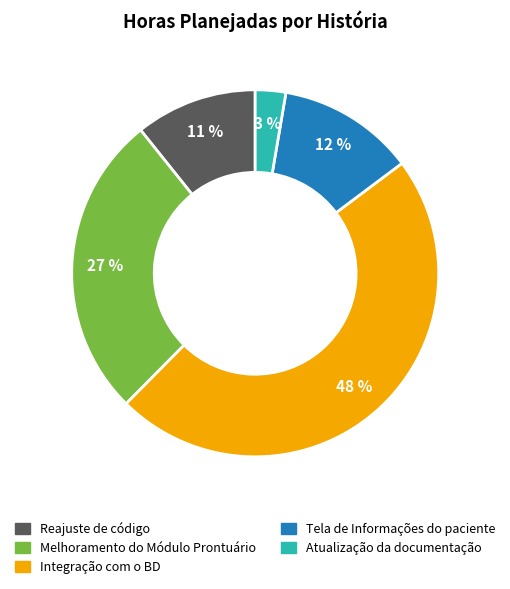

To the nearest percent, what is the average slice percentage?

20%